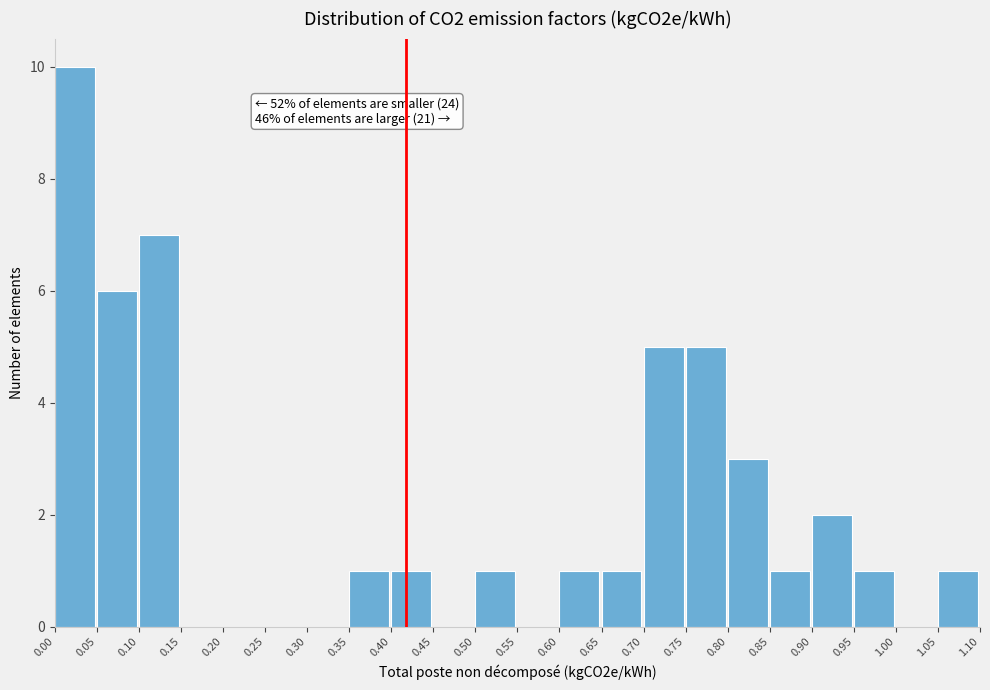

Which range on the x-axis has the tallest bar?

0.00 to 0.05